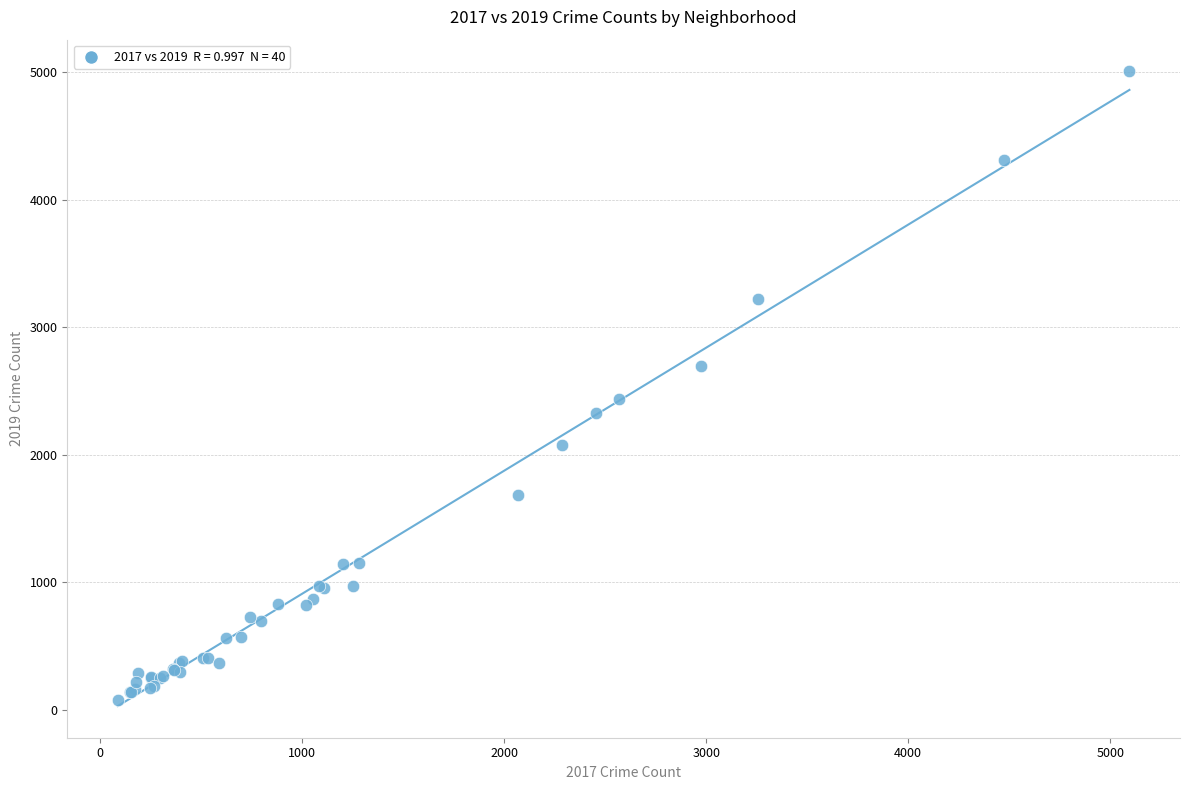

What Y value in the scatter plot is closest to 2542?

2441